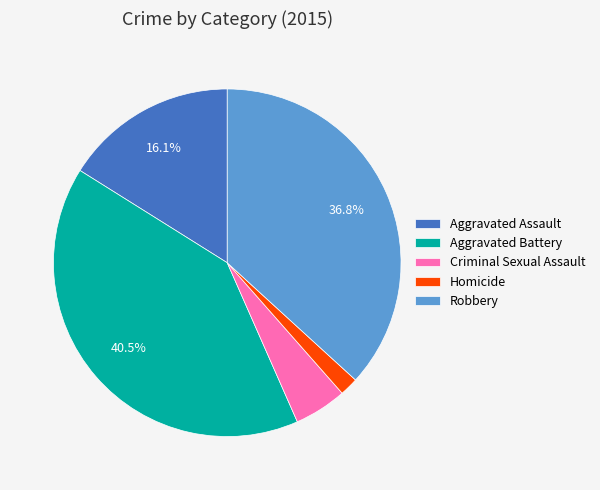

To the nearest percent, what is the average slice percentage?

20%